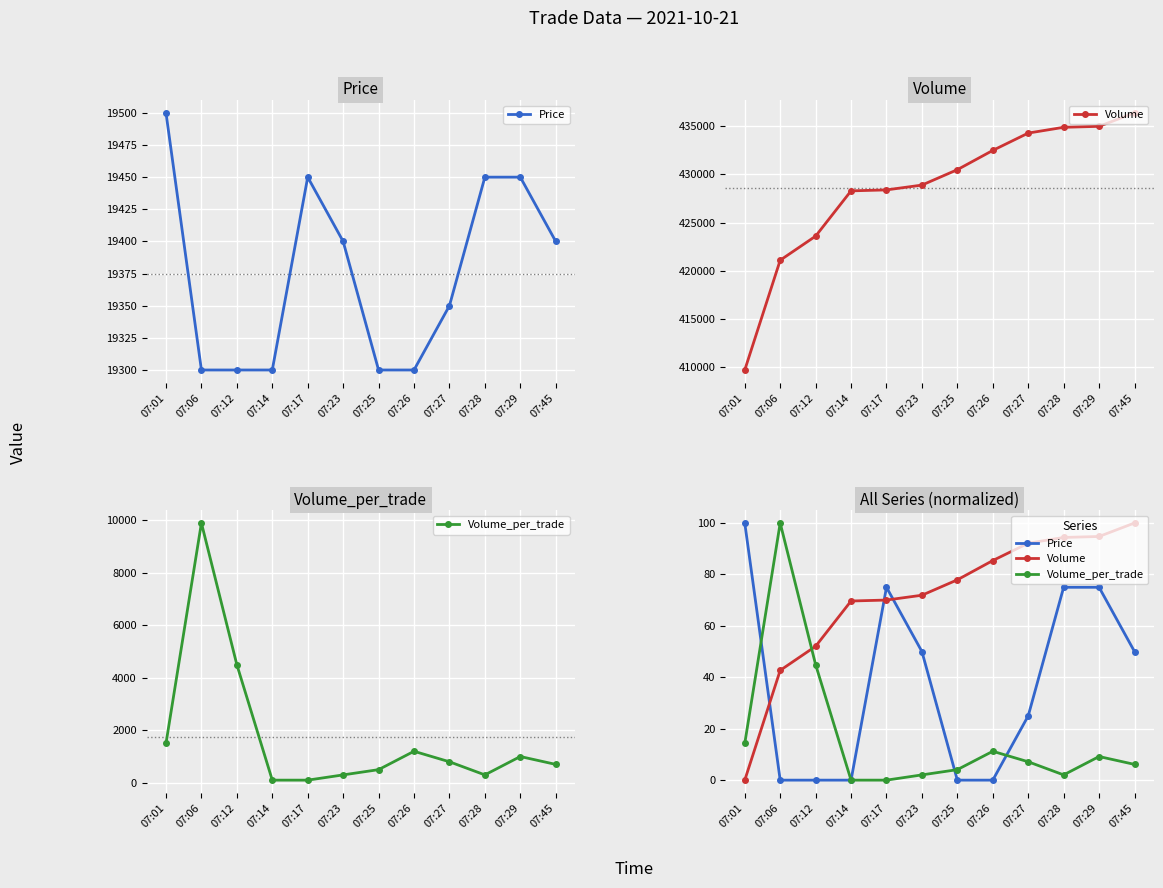

Is the value of Volume_per_trade at 07:28 greater than the value of Price at 07:28?

No